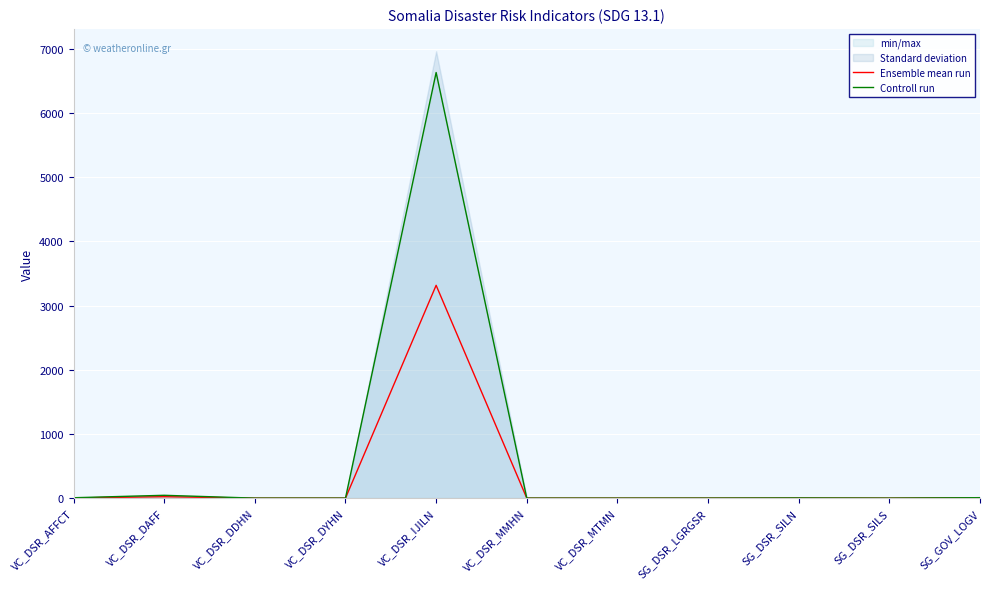

Rank the categories by Ensemble mean run value from lowest to highest.

VC_DSR_DDHN, VC_DSR_DYHN, VC_DSR_MMHN, VC_DSR_MTMN, SG_DSR_SILS, SG_DSR_LGRGSR, SG_DSR_SILN, VC_DSR_AFFCT, SG_GOV_LOGV, VC_DSR_DAFF, VC_DSR_IJILN